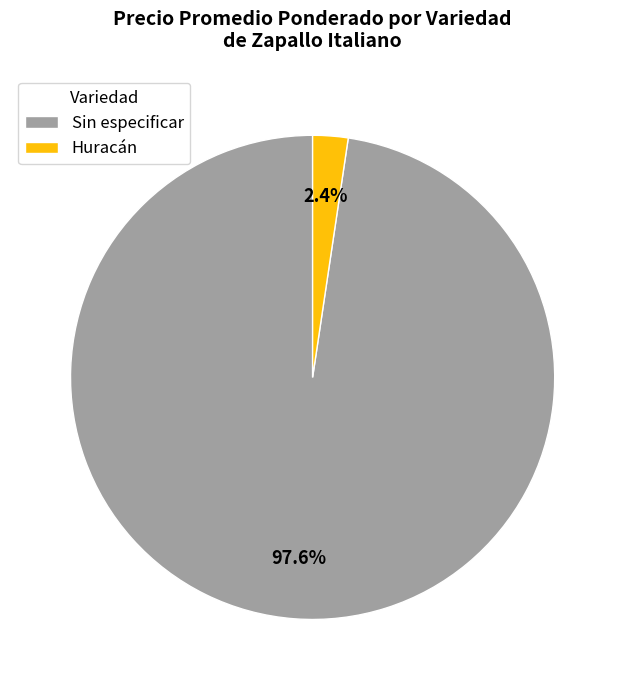

Rank the categories by value from lowest to highest.

Huracán, Sin especificar